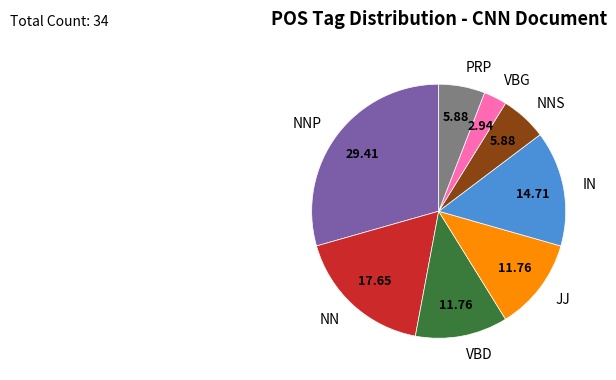

Is the sum of PRP and JJ greater than half?

No